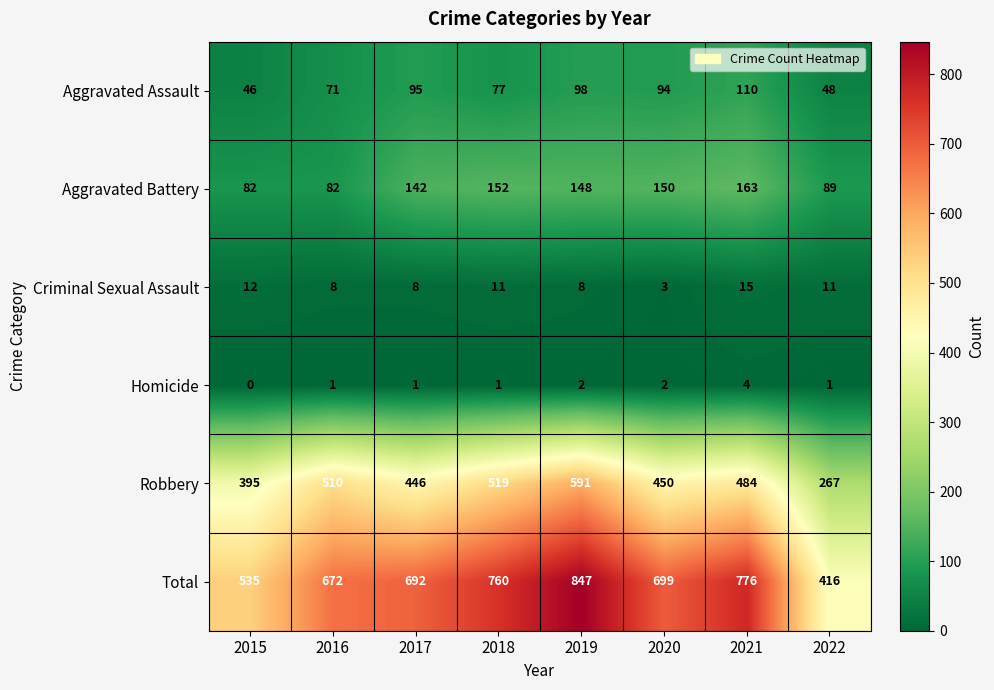

Which series has the widest spread of values?

Total